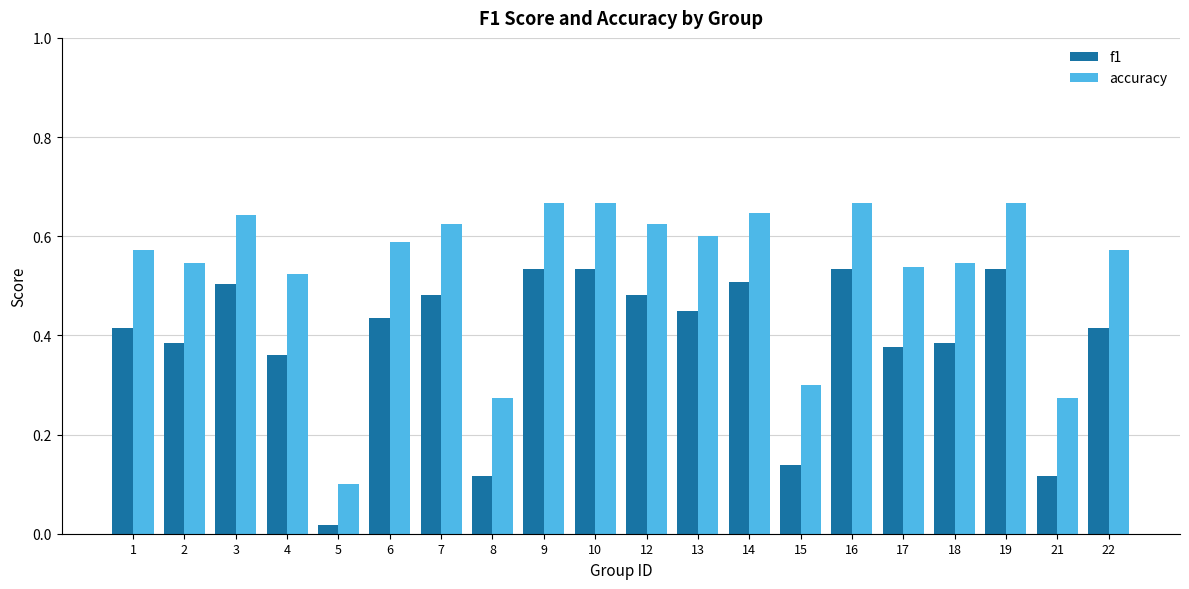

At how many categories does at least one series exceed 0?

20